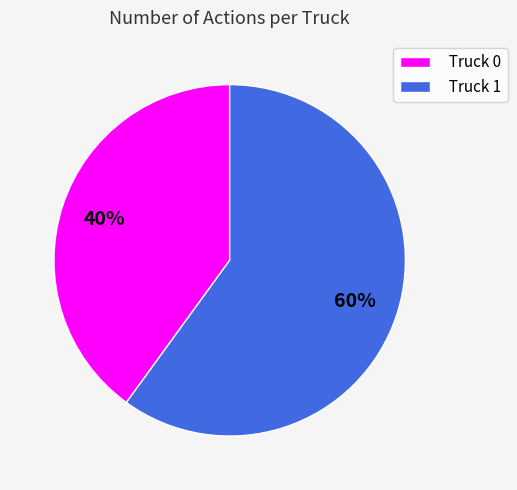

Which has a higher value, Truck 1 or Truck 0?

Truck 1